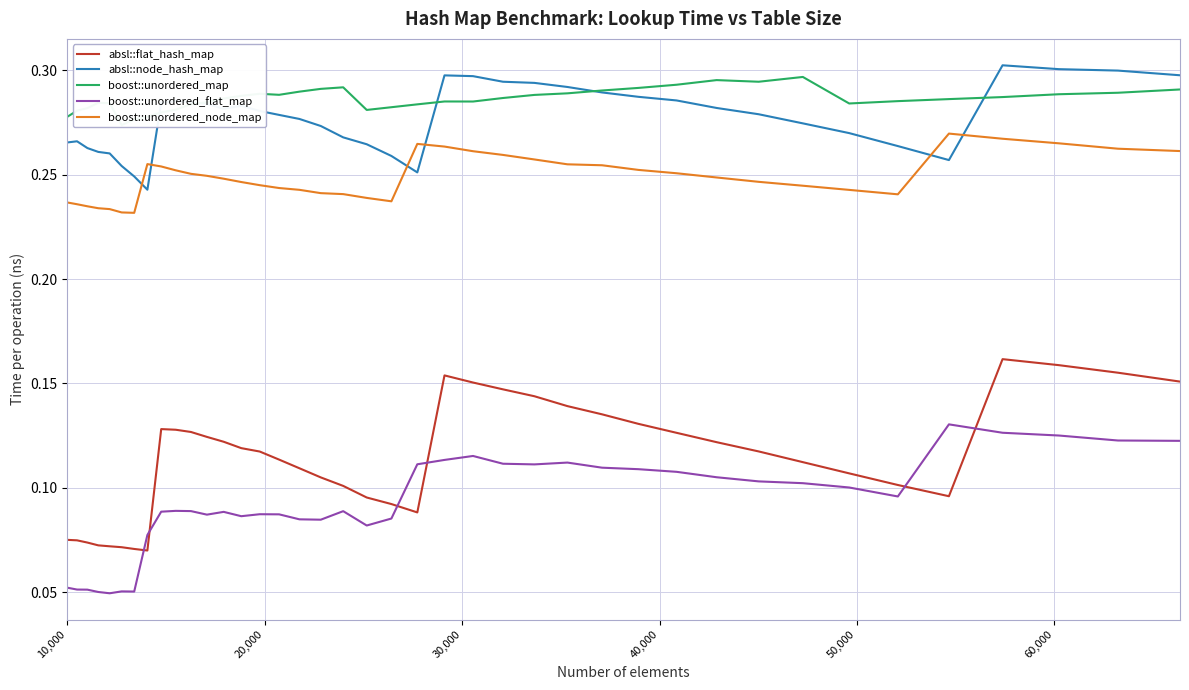

True or false: absl::flat_hash_map and absl::node_hash_map cross at least once.

False